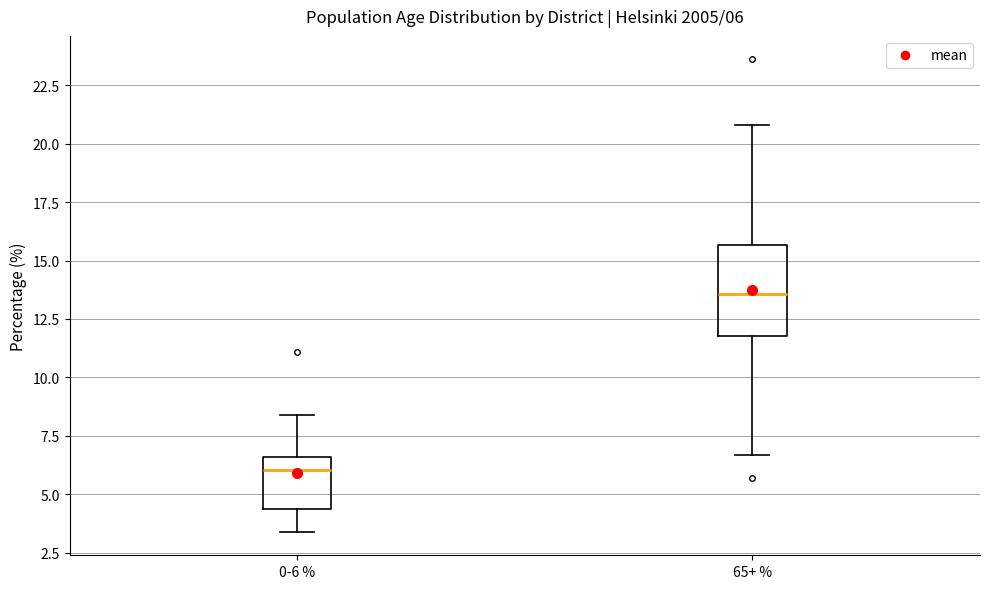

Which box has the highest median line?

65+ %